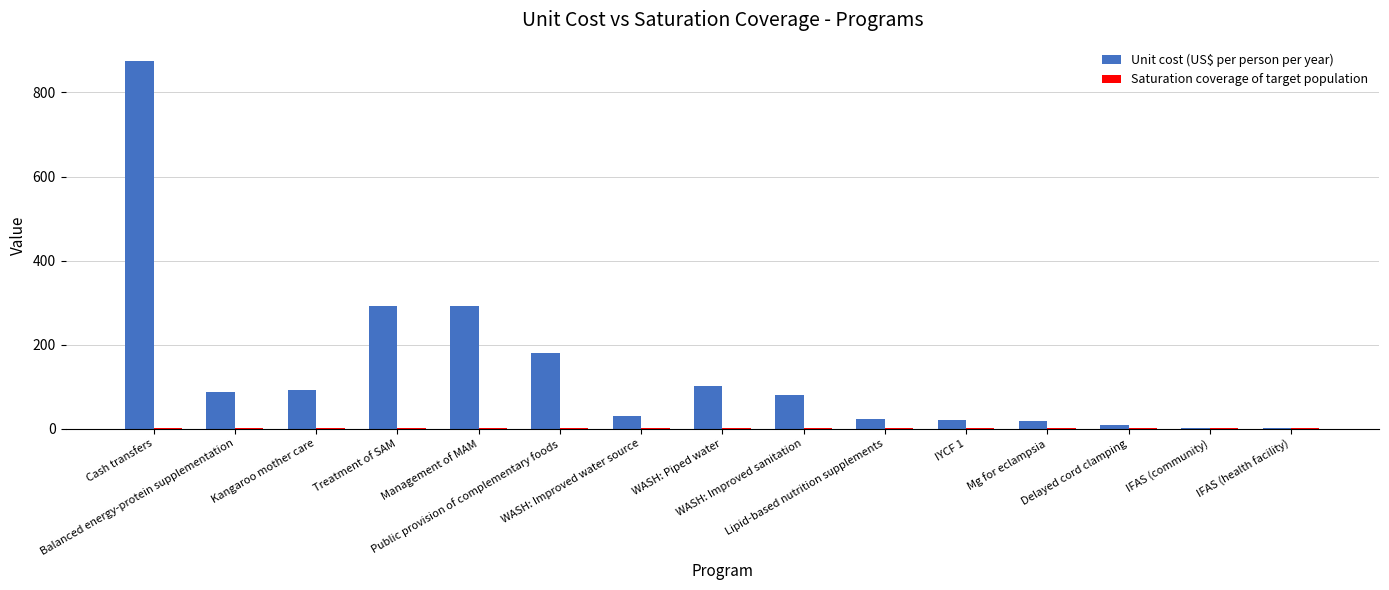

Which series has the widest spread of values?

Unit cost (US$ per person per year)